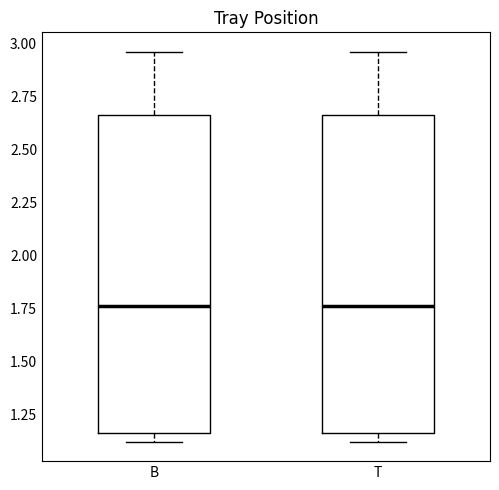

Where does the median line of the box for T sit on the y-axis? The values are not printed on the chart, so give them approximately, as read against the axis.

1.75